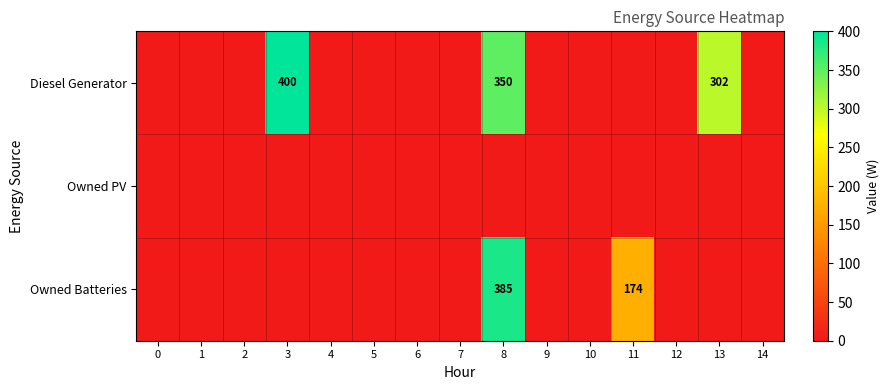

Is it true that Diesel Generator equals 350 at 8?

True